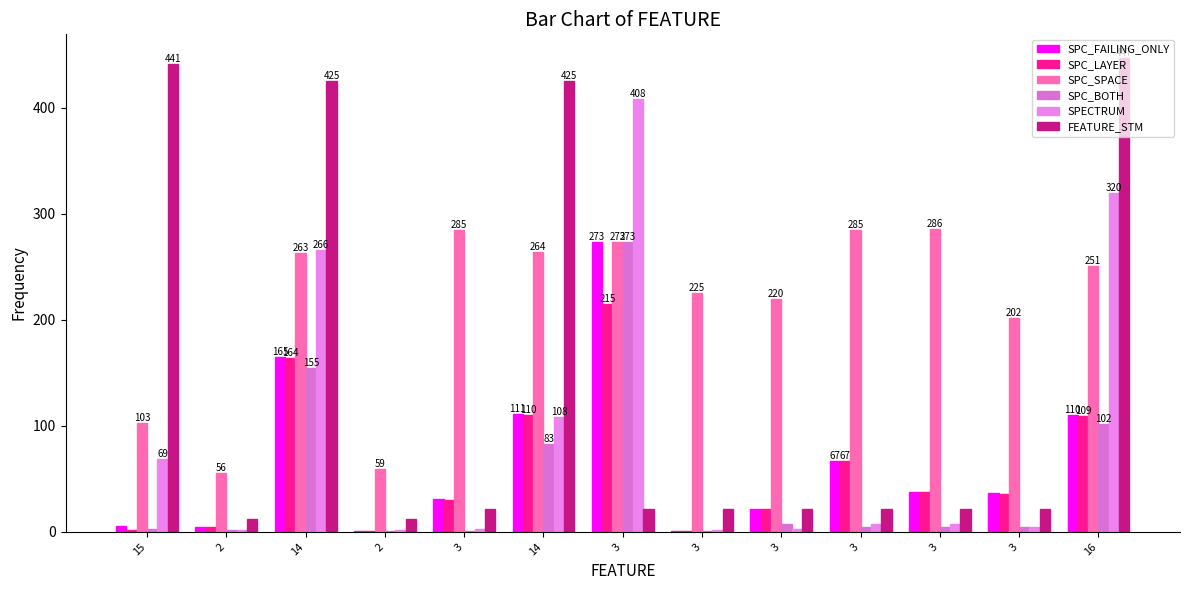

The value of FEATURE_STM at 2 is 12. True or false?

True